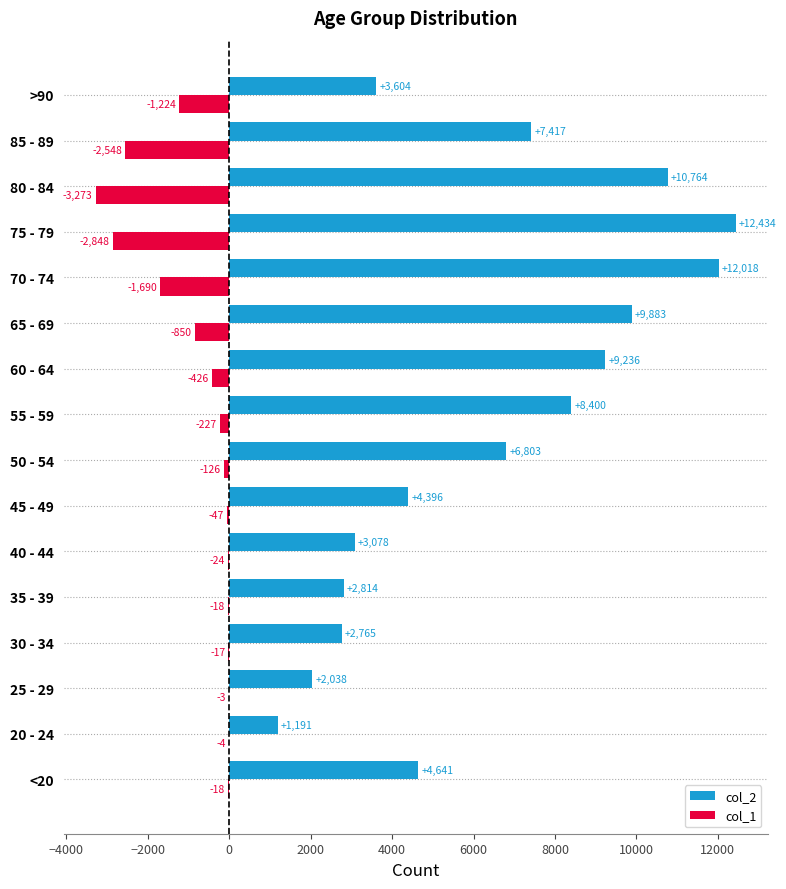

Which series has the largest range (max minus min)?

col_2